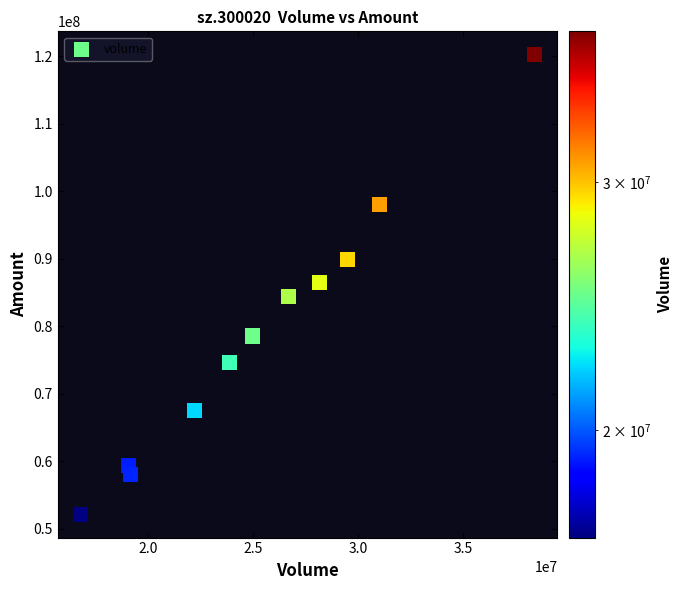

What is the range of X values (max minus min)?

21616769.0